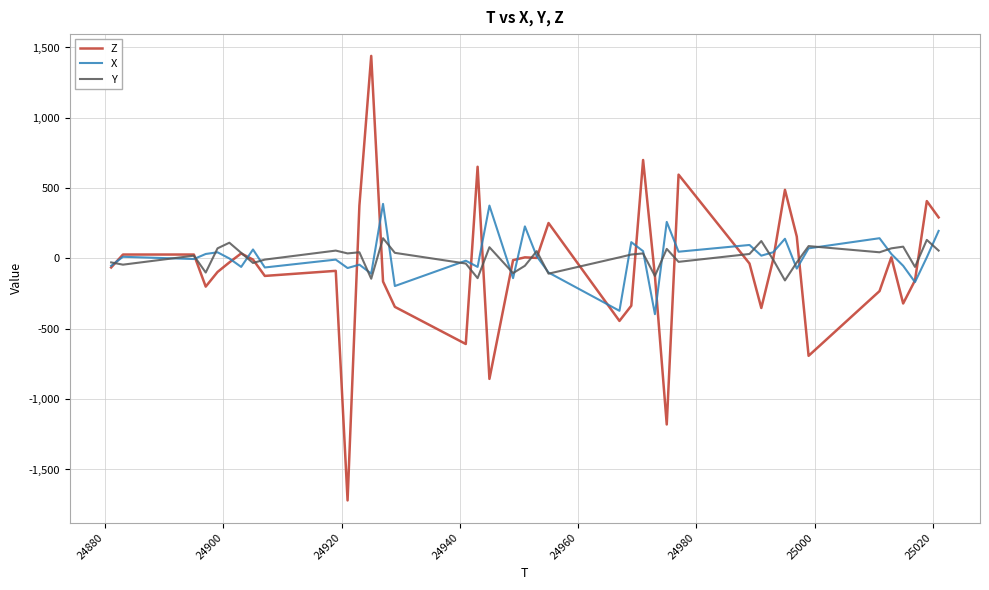

What is the highest value of the X series?

388